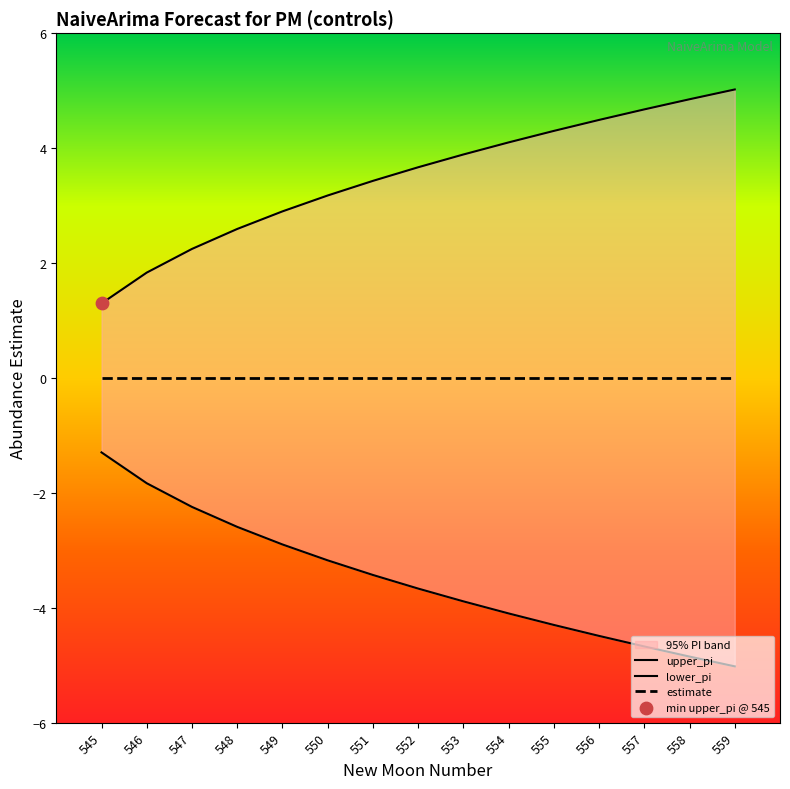

At how many categories does at least one series exceed -4?

15